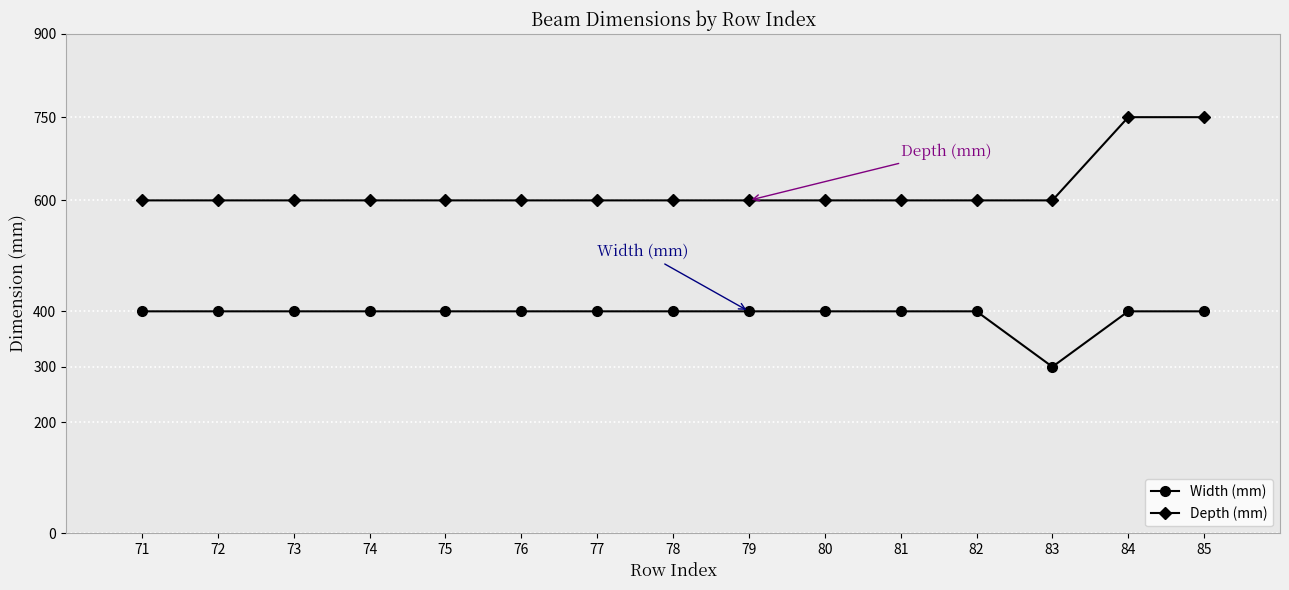

What is the spread (max minus min) of values at 72?

200